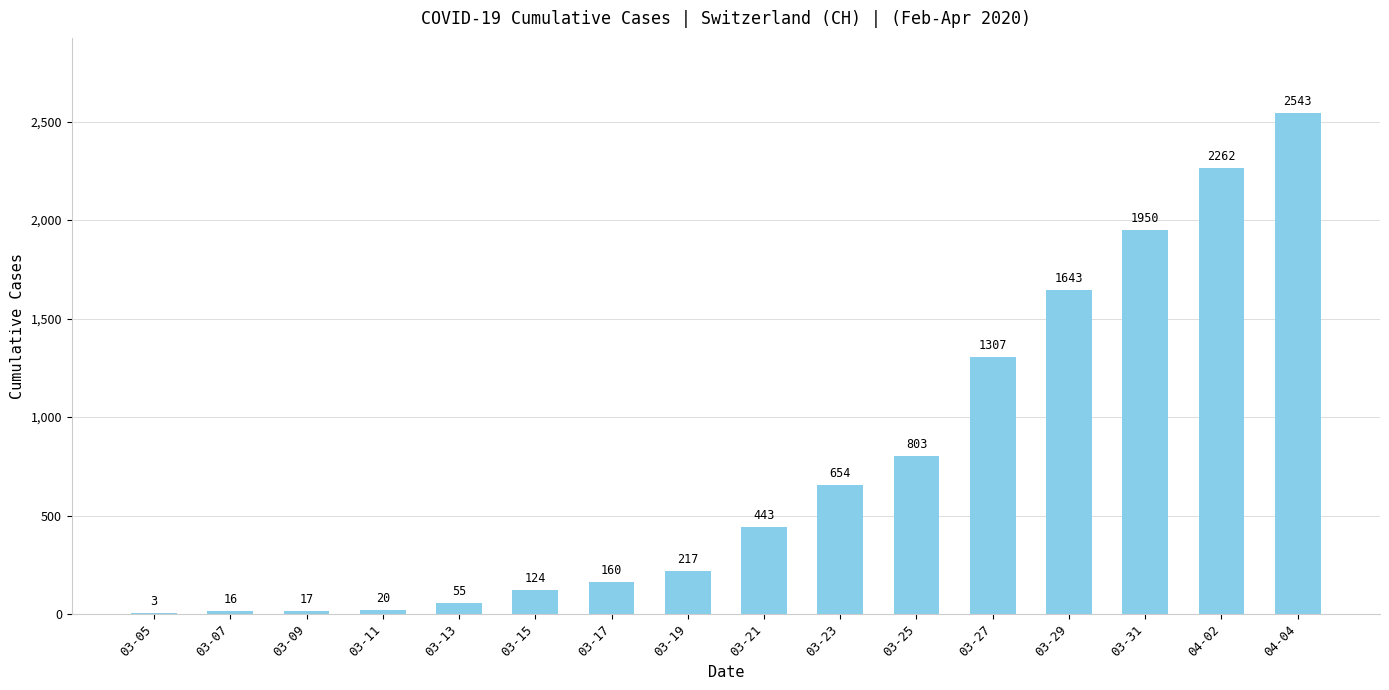

Reading left to right, what are all the values shown in this chart?

03-05=3	03-07=16	03-09=17	03-11=20	03-13=55	03-15=124	03-17=160	03-19=217	03-21=443	03-23=654	03-25=803	03-27=1307	03-29=1643	03-31=1950	04-02=2262	04-04=2543